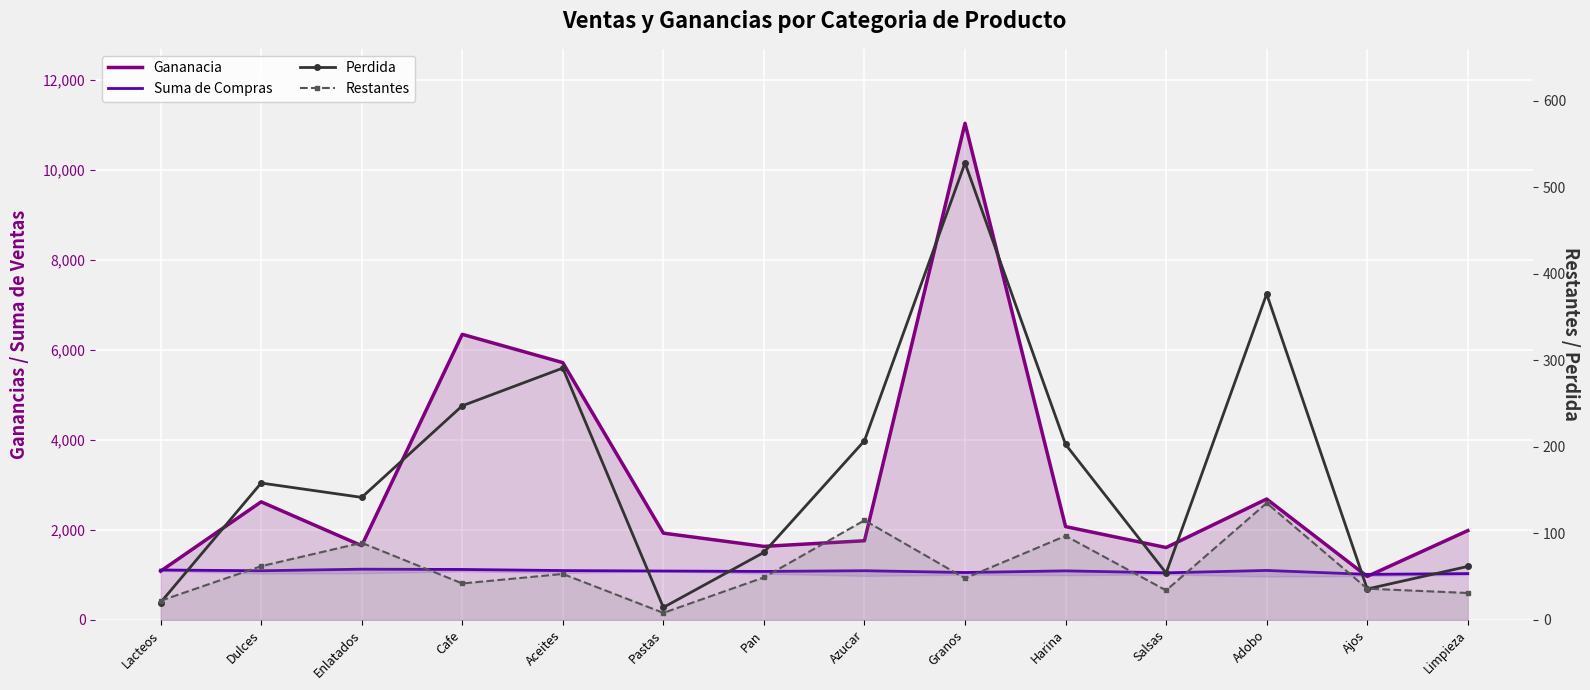

List the series in order of their peak value, highest first.

Gananacia, Suma de Compras, Perdida, Restantes